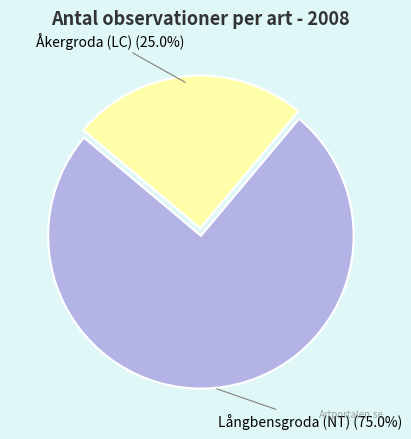

Combined, what portion of the pie is Åkergroda (LC) and Långbensgroda (NT)?

100.0%